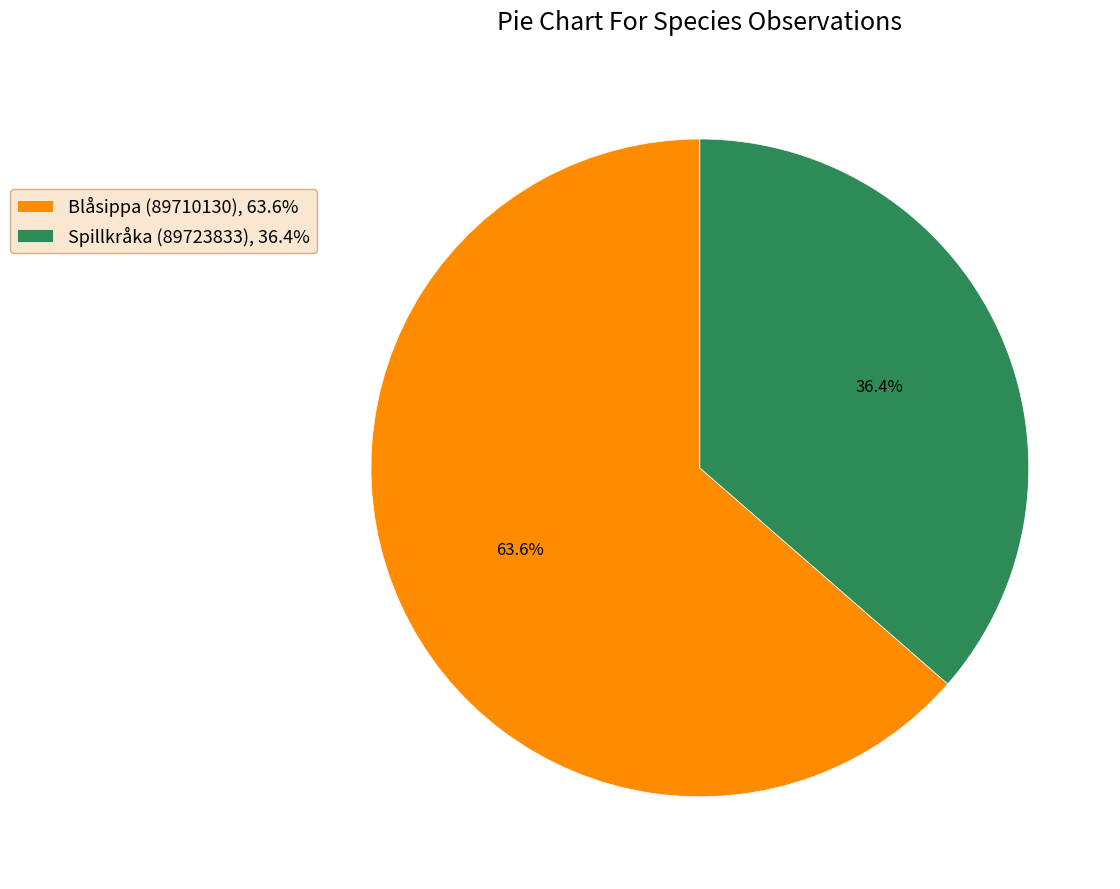

Is there any slice that represents more than half of the pie?

Yes